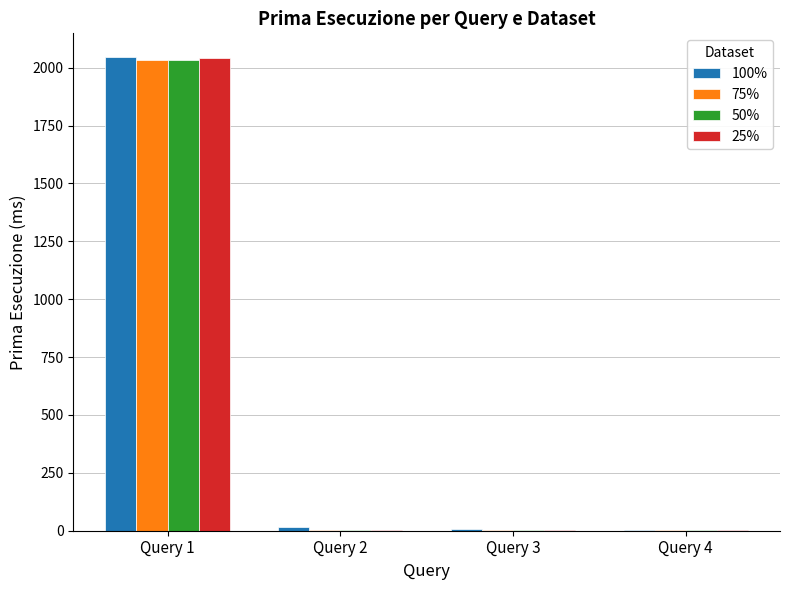

Is the value of 25% at Query 2 greater than the value of 50% at Query 1?

No